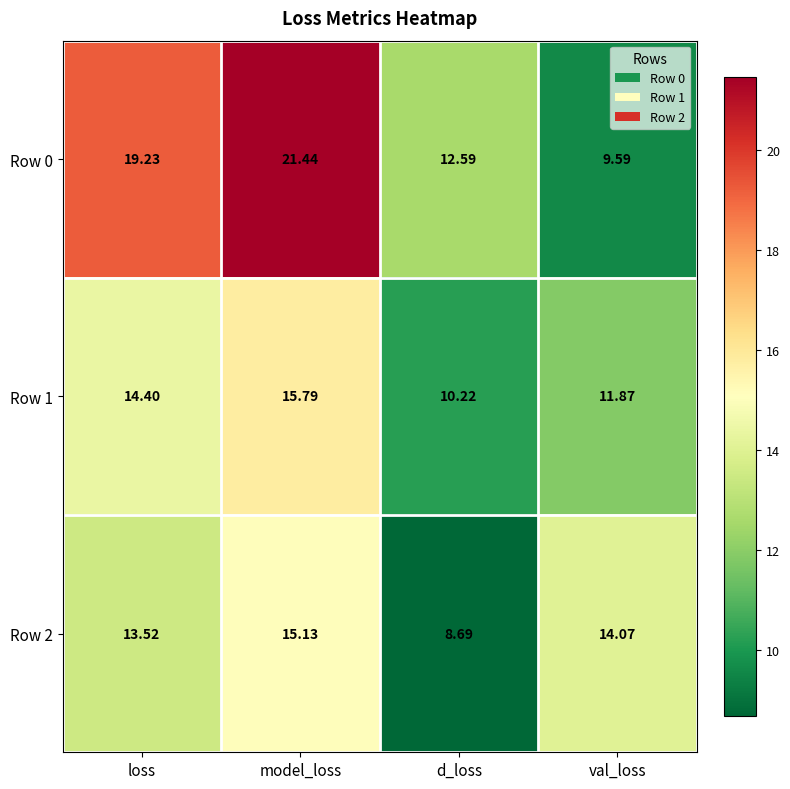

Where does the Row 0 series first go above 19?

loss